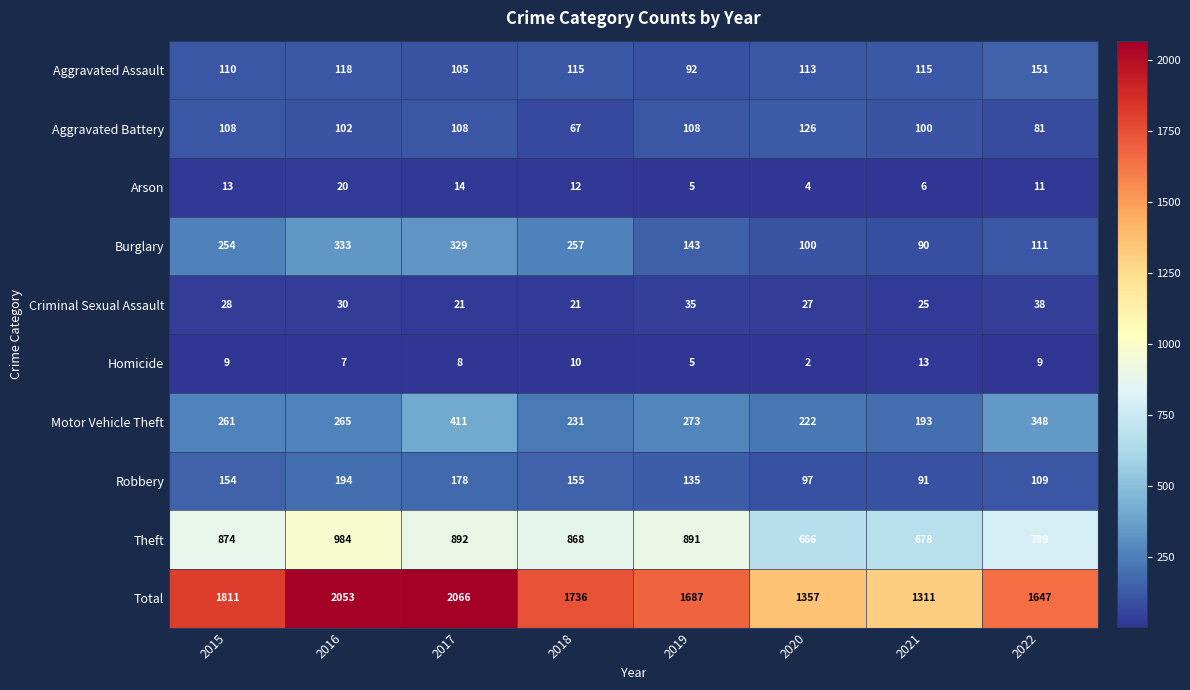

How many distinct data groups are displayed?

10